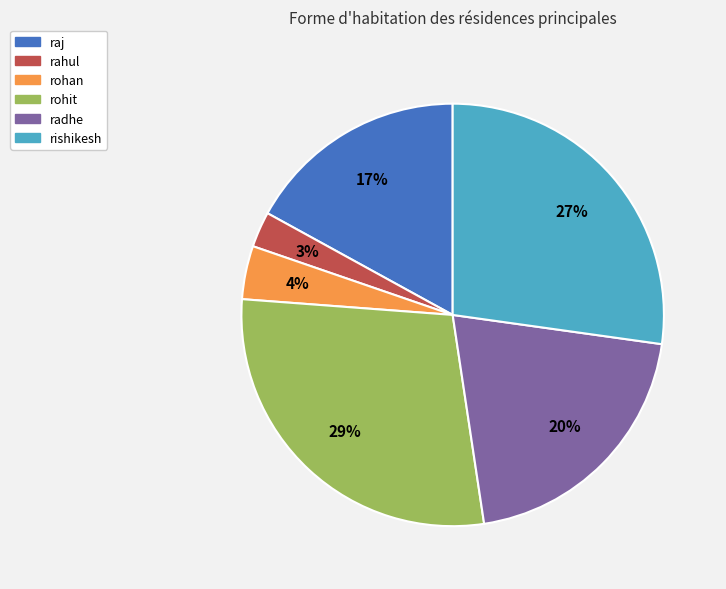

Does rishikesh represent more than half of the total?

No